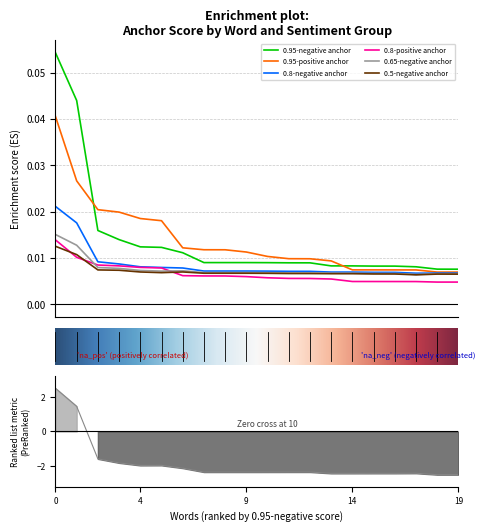

True or false: 0.8-positive anchor and 0.95-positive anchor cross at least once.

False